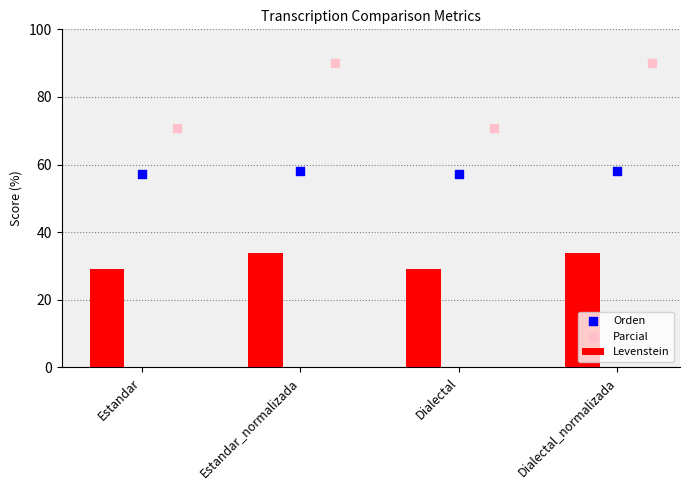

What are all the series names shown in the legend?

Levenstein, Orden, Parcial